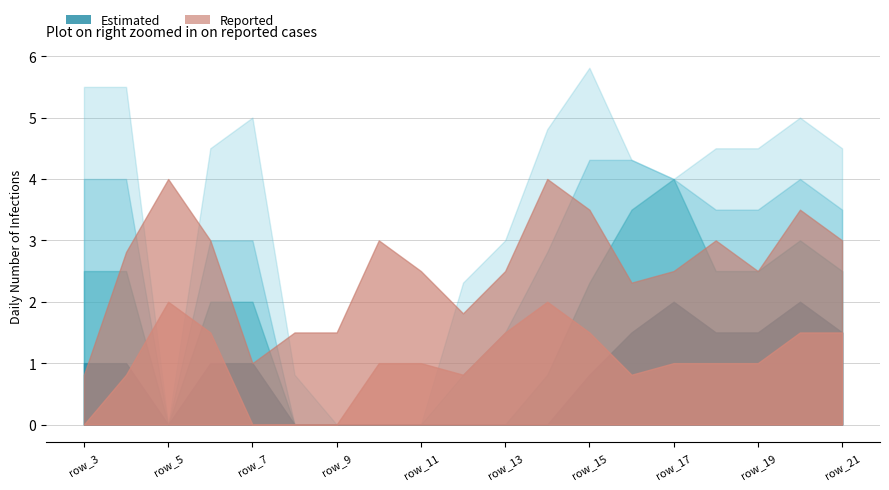

What is the spread (max minus min) of values at row_15?

5.0